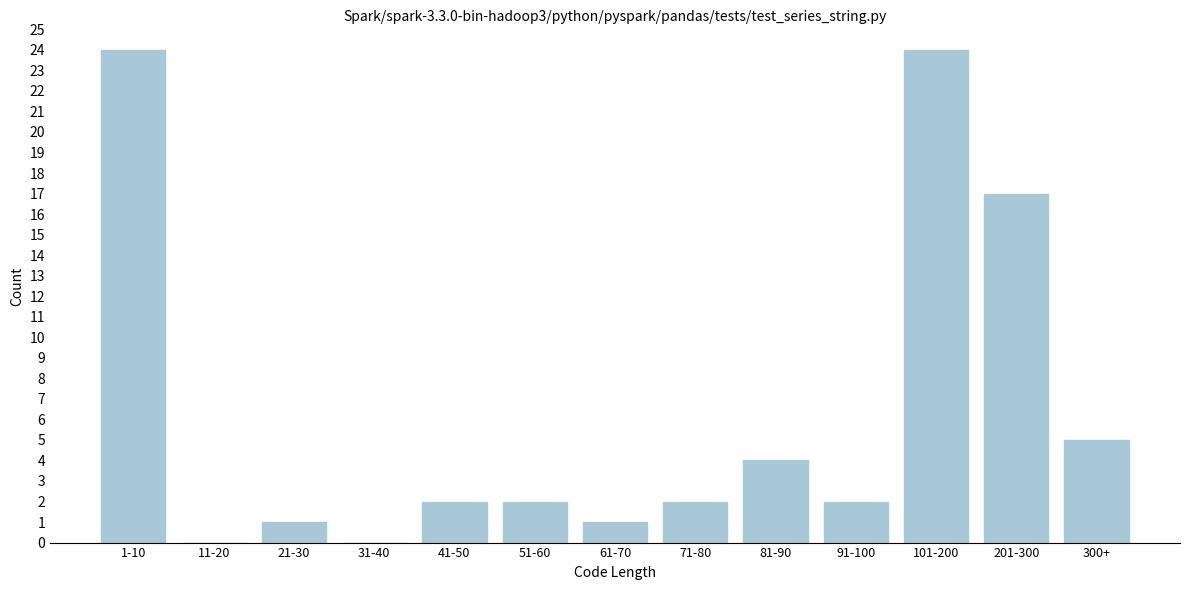

Reading left to right, transcribe all the data shown in this chart.

1-10=24	11-20=0	21-30=1	31-40=0	41-50=2	51-60=2	61-70=1	71-80=2	81-90=4	91-100=2	101-200=24	201-300=17	300+=5